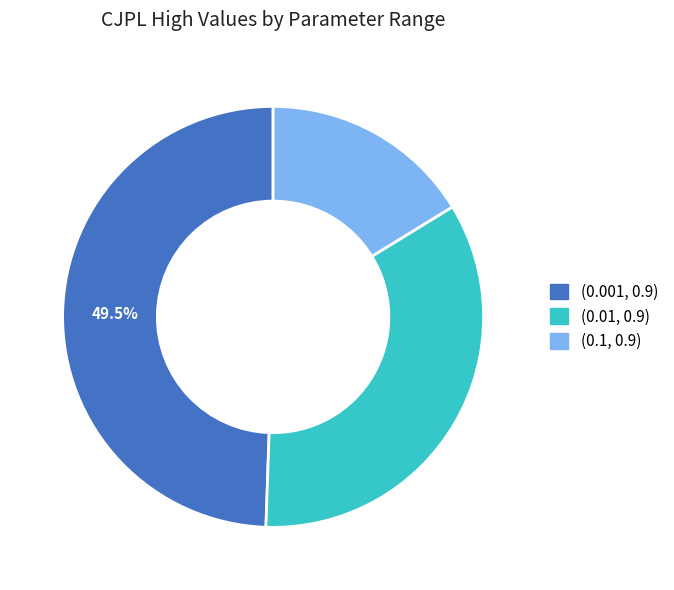

True or false: (0.001, 0.9) accounts for 64% of the total.

False